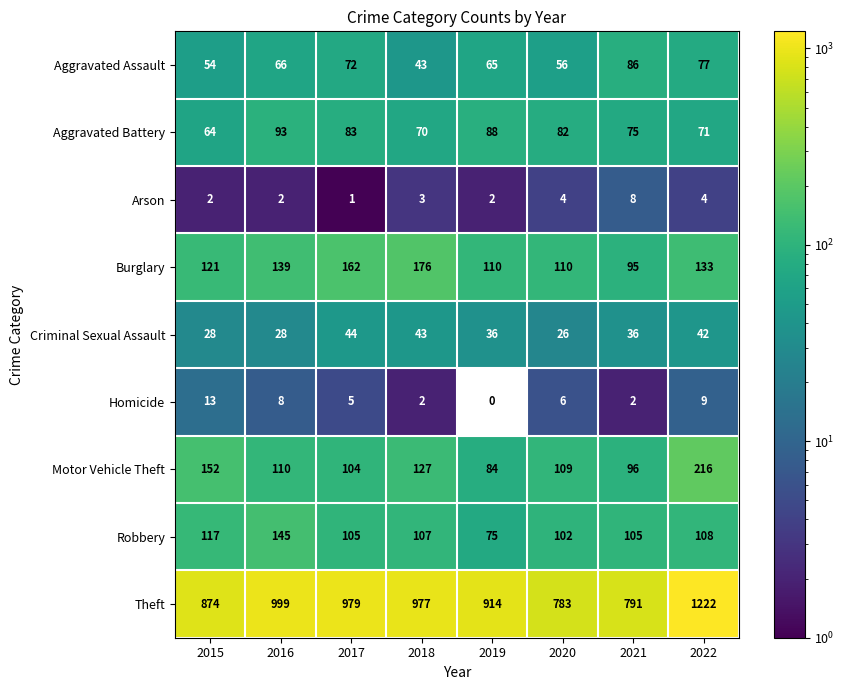

At which category does the chart reach its minimum across all series?

2019